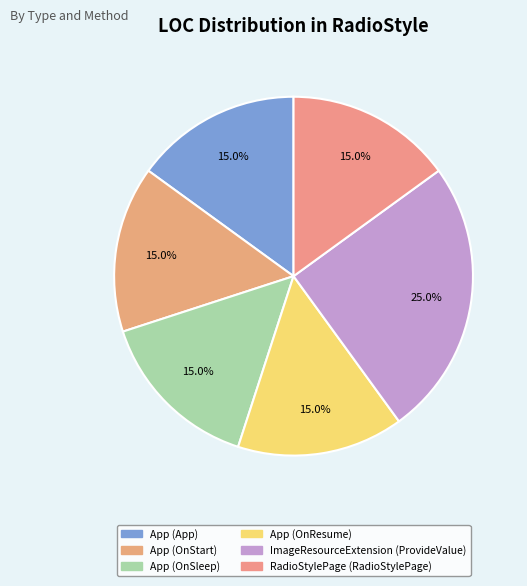

How many segments does this pie chart have?

6